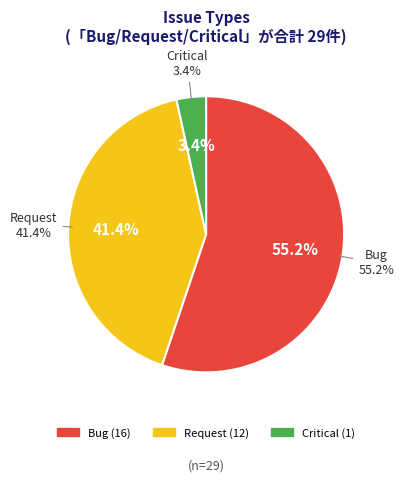

To the nearest percent, what is the average slice percentage?

33%